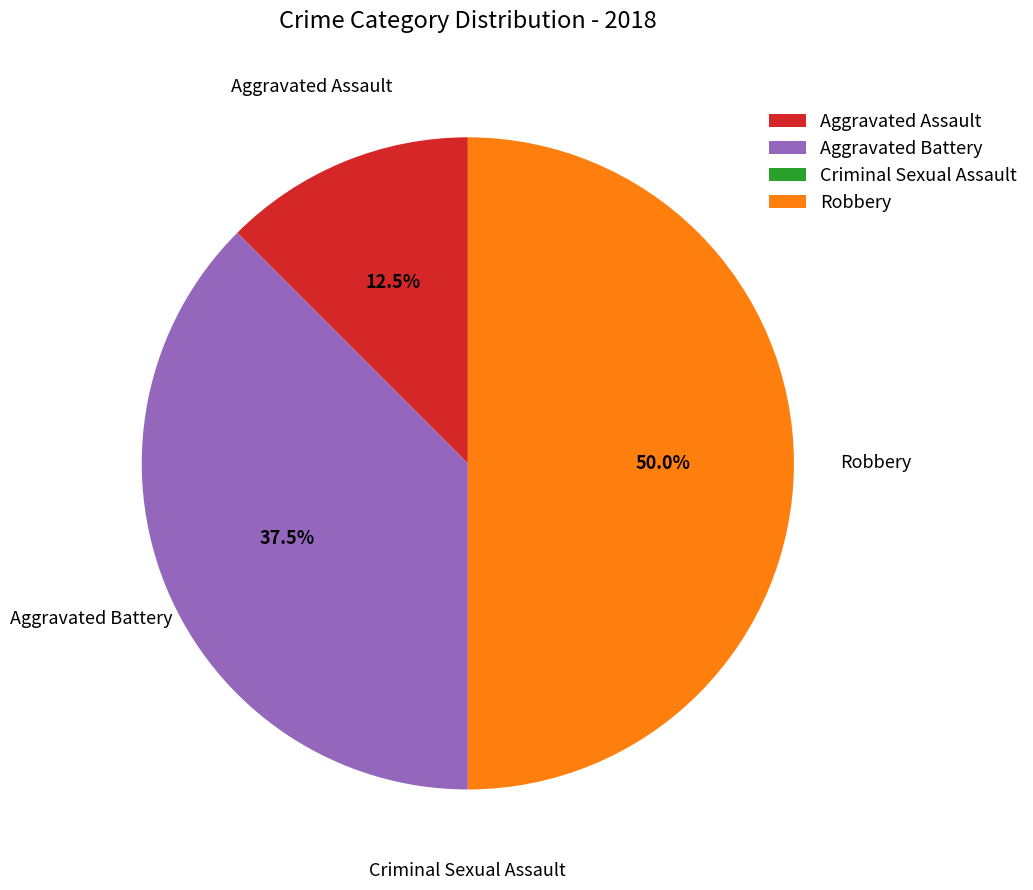

Does Aggravated Battery account for over 50% of the chart?

No